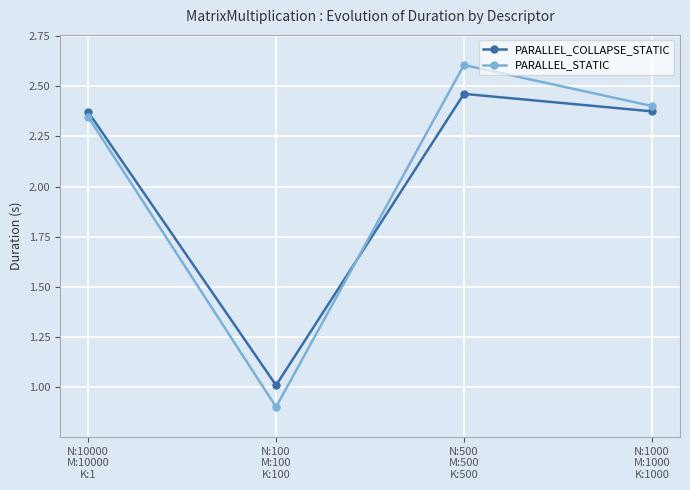

Between which two adjacent categories do PARALLEL_STATIC and PARALLEL_COLLAPSE_STATIC first intersect?

N:100
M:100
K:100 and N:500
M:500
K:500